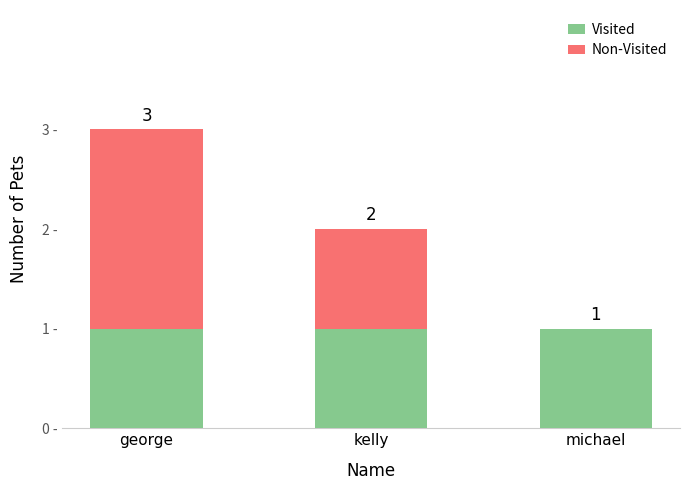

At which category is the sum across all series the highest?

george